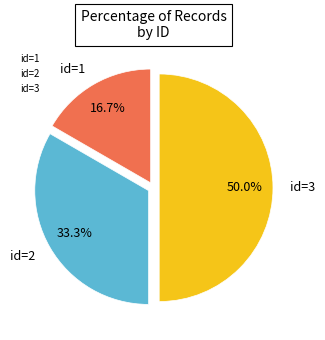

Which has a higher value, id=1 or id=2?

id=2